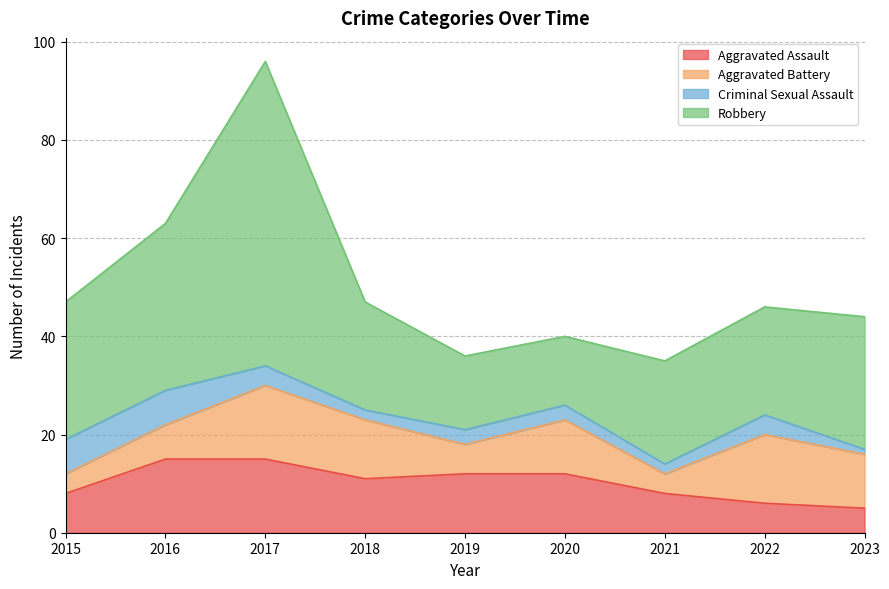

Where is the first local minimum for Robbery?

2020